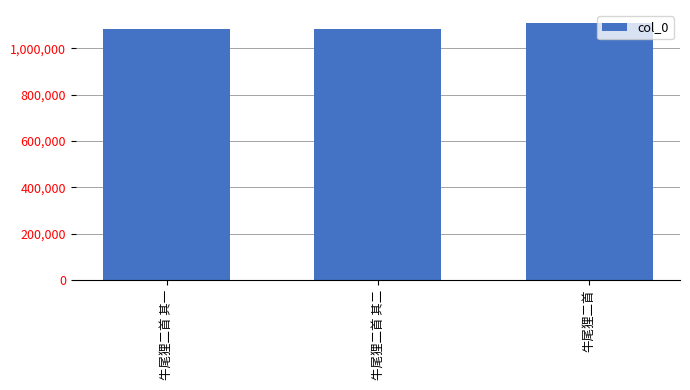

What position from the left is 牛尾狸二首 其二?

2